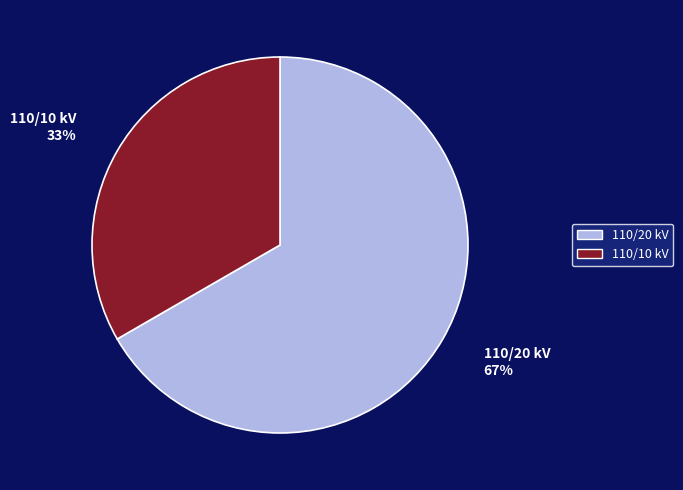

Is there a majority slice in this chart?

Yes